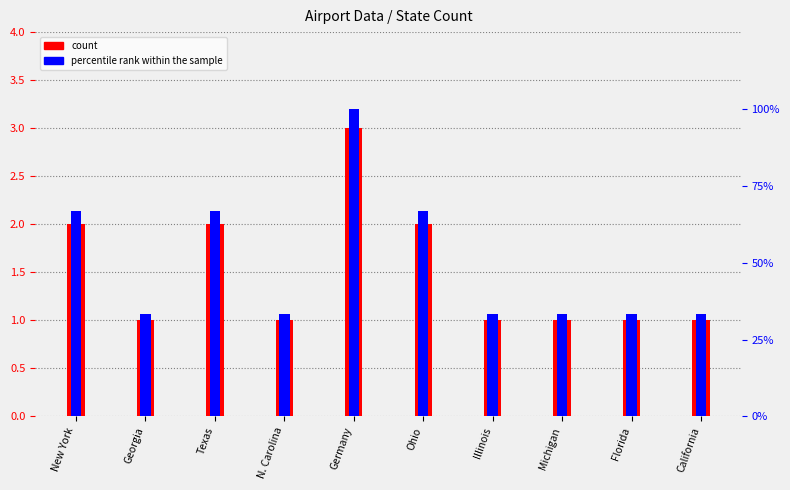

List the series in order of their peak value, highest first.

count, percentile rank within the sample